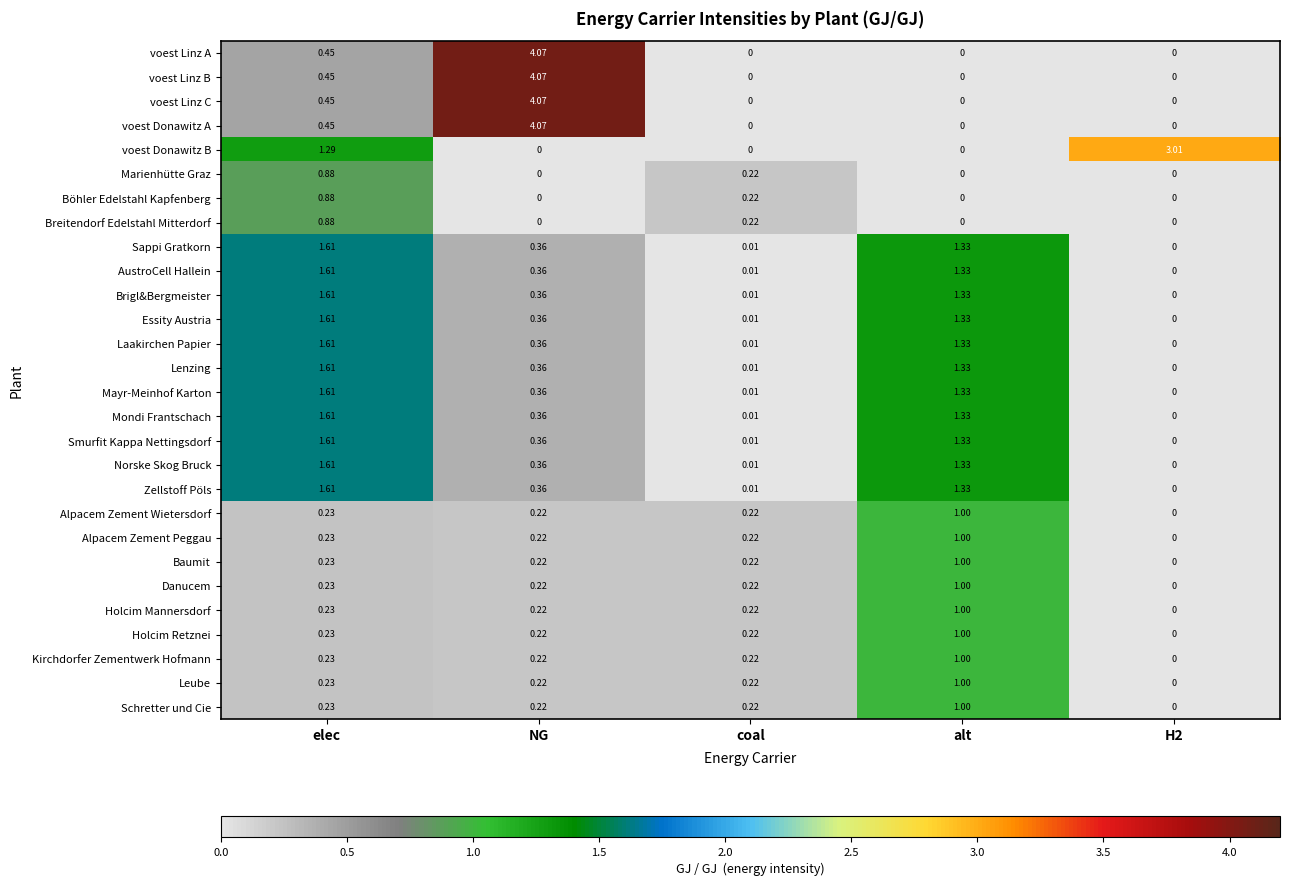

At which category is the sum across all series the highest?

elec